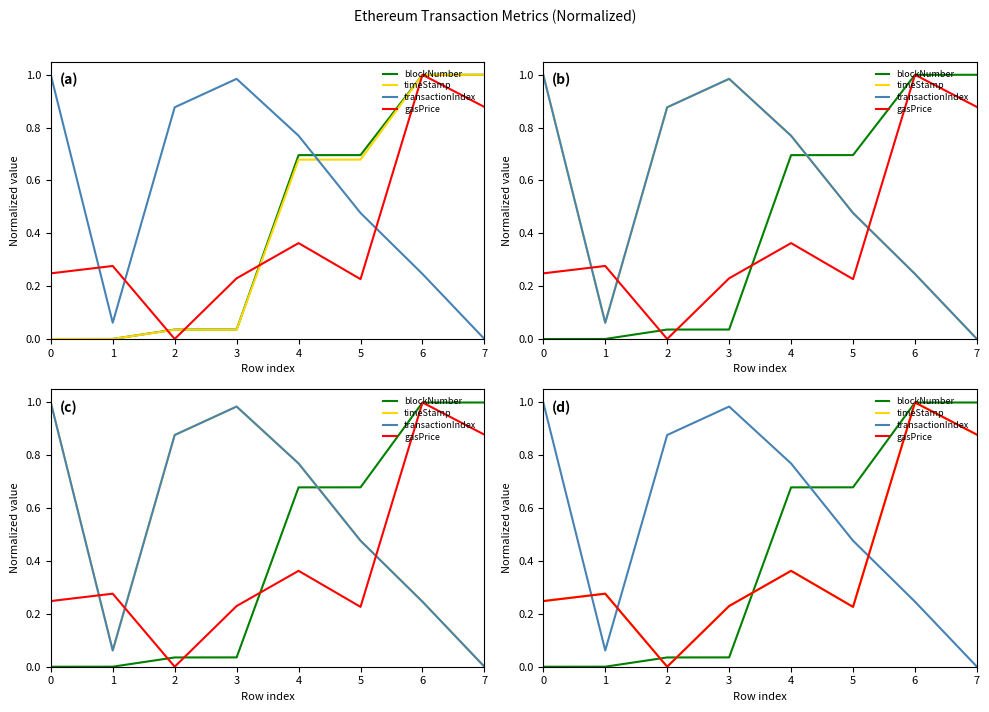

Between 2 and 3, which is larger?

3